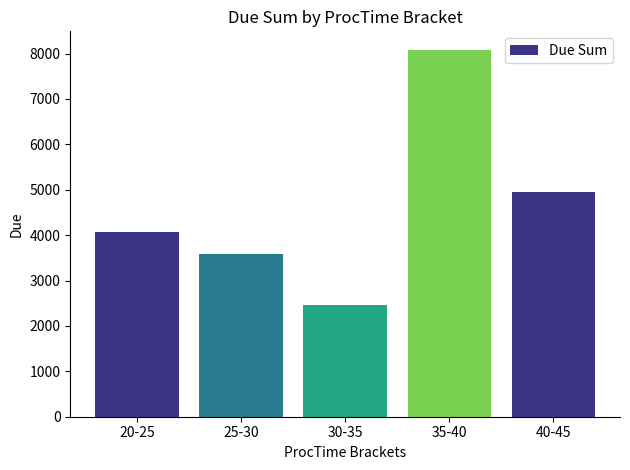

What is the label of the 5th bar from the right?

20-25